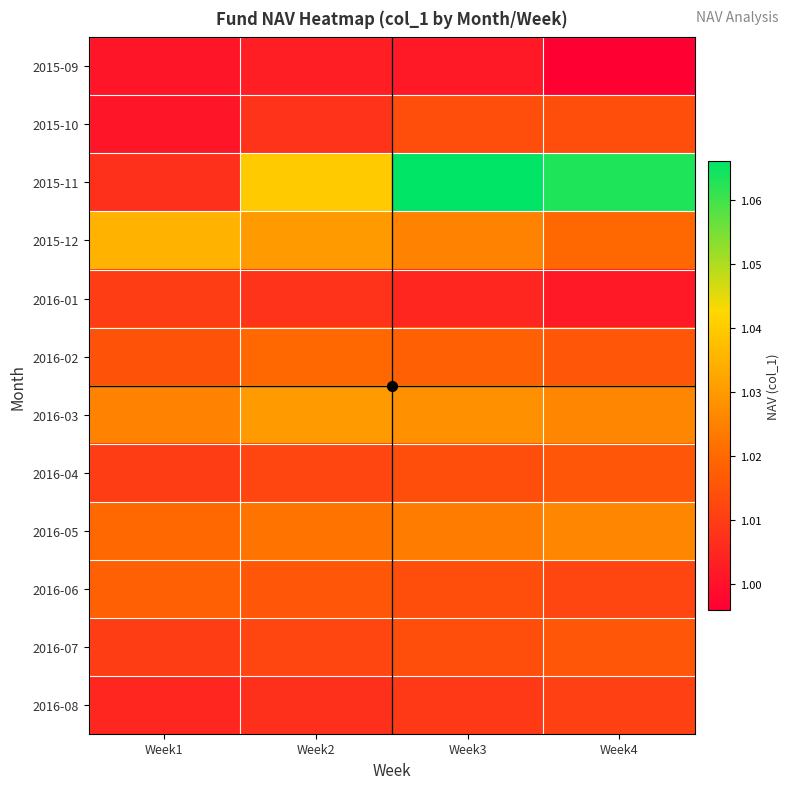

Which series has the widest spread of values?

2015-11